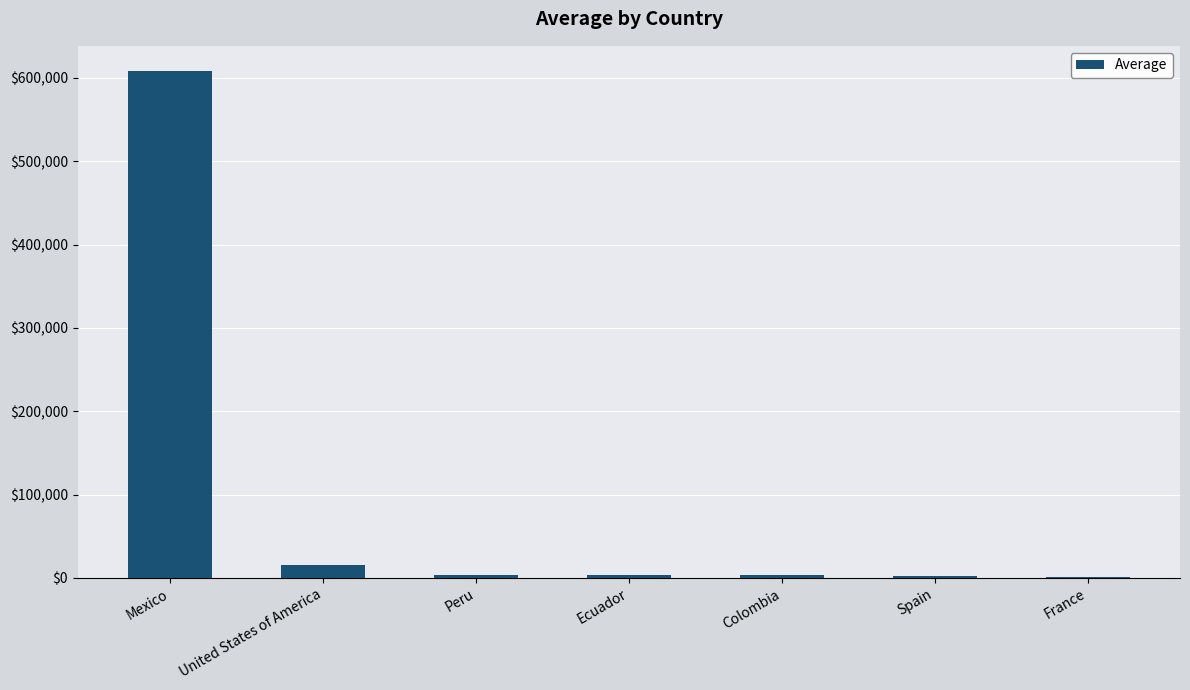

At which label does the data first exceed 3346?

Mexico